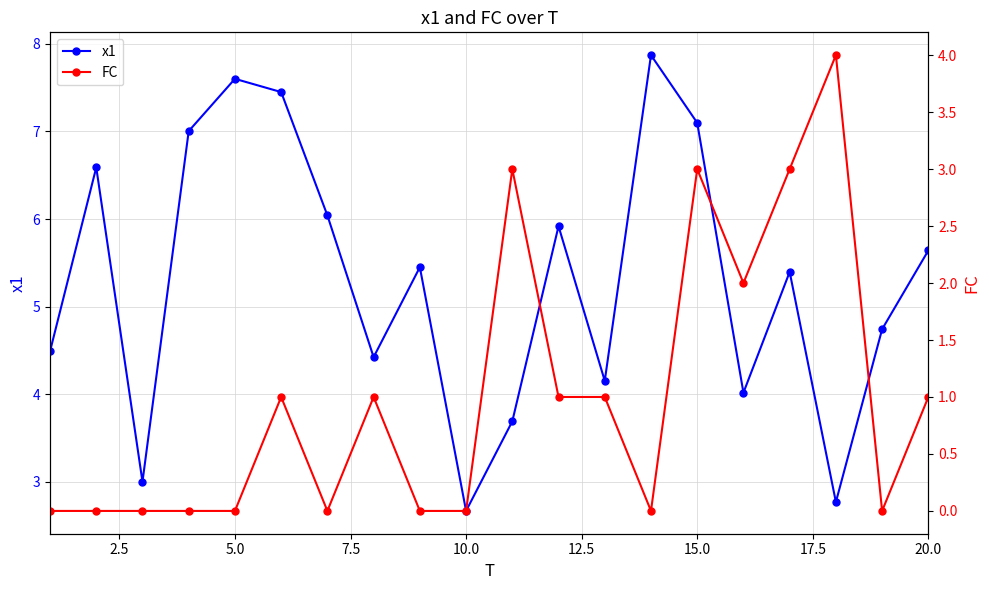

At which label does x1 reach its minimum?

10.0